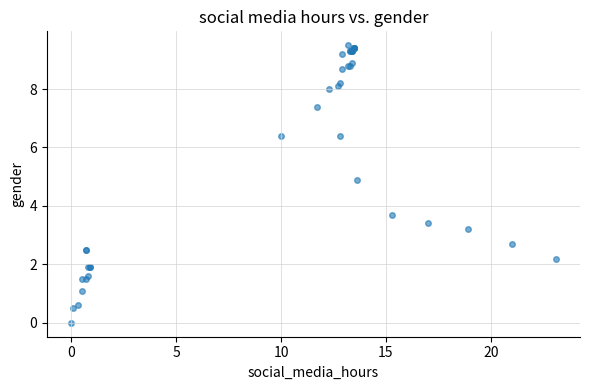

What Y value in the scatter plot is closest to 4?

3.7